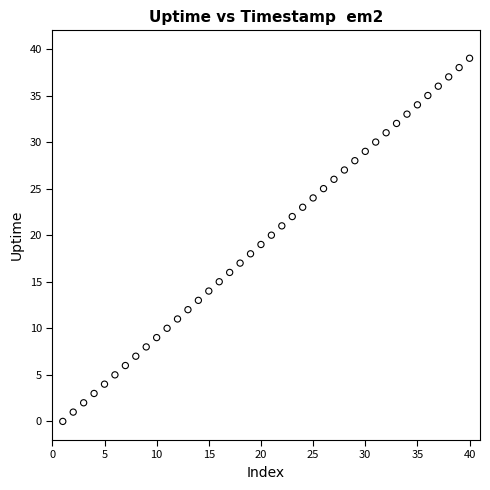

What is the range of X values (max minus min)?

39